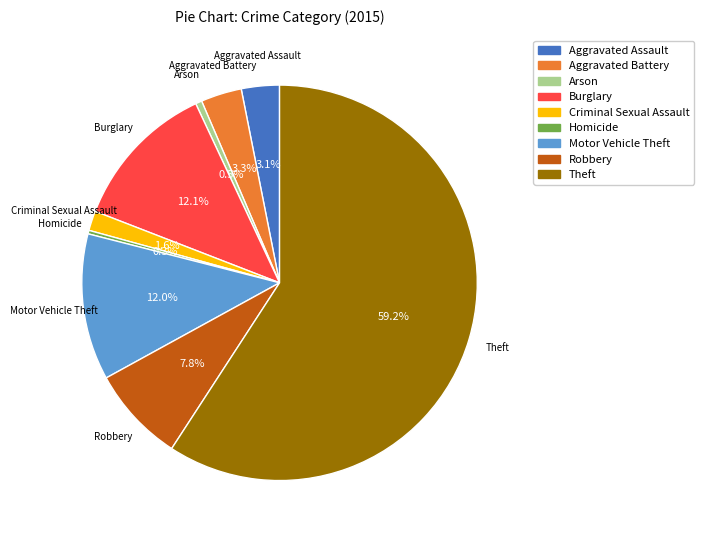

To the nearest percent, what percentage of the pie is Aggravated Assault?

3%